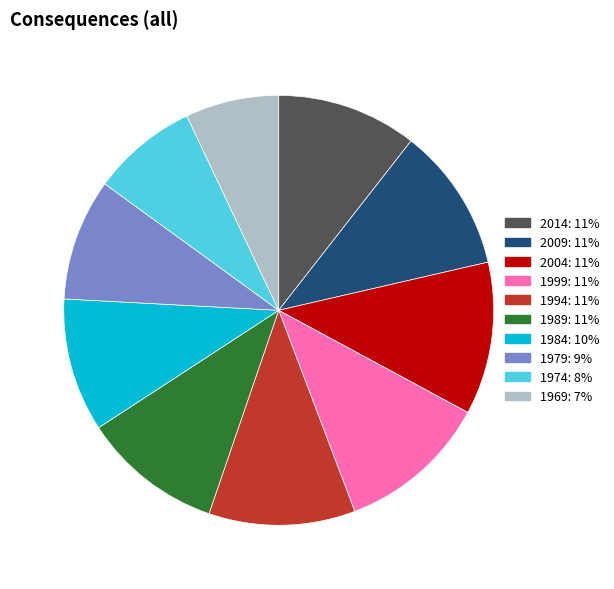

What is the smallest slice in the pie chart?

1969